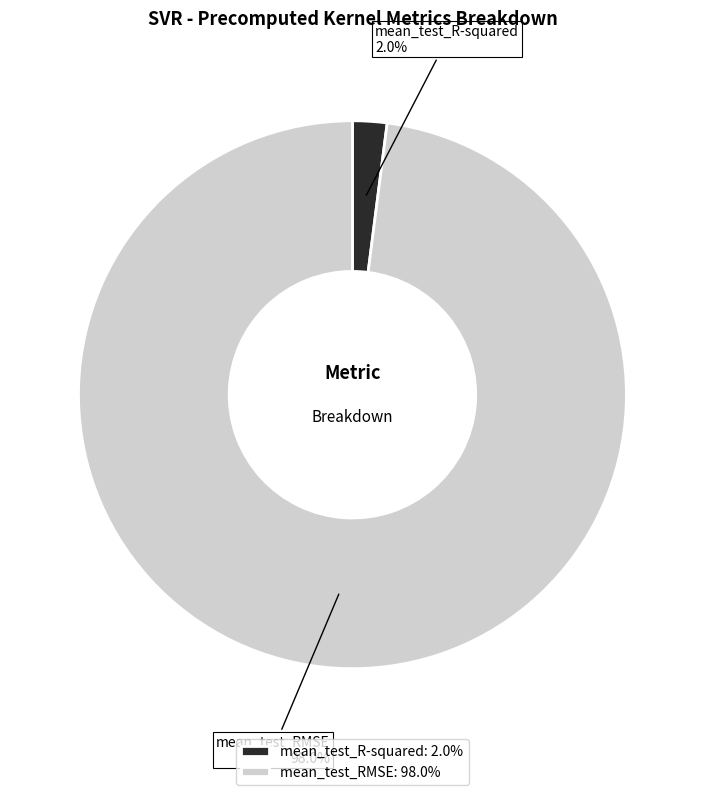

What percentage is the mean_test_R-squared slice, to the nearest percent?

2%